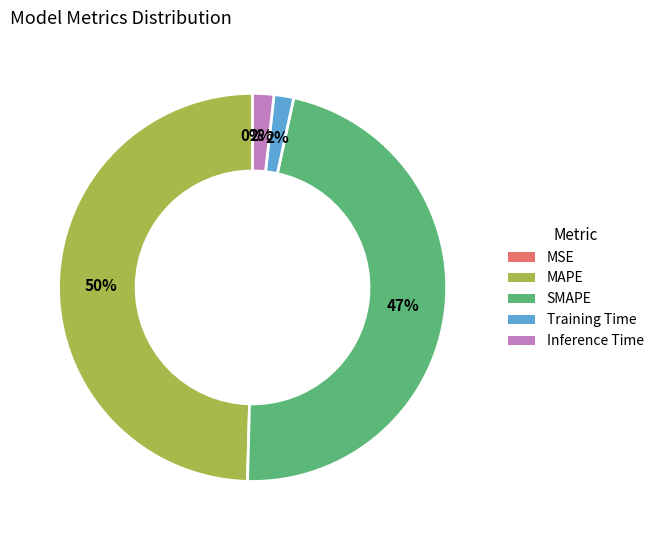

To the nearest percent, what is the difference between the largest and smallest slice percentages?

50%